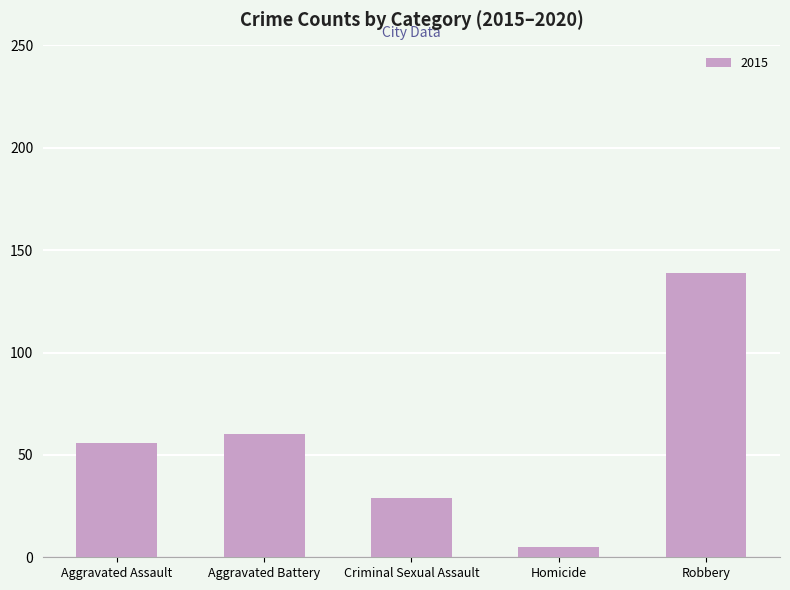

What is the difference between the second highest and second lowest values?

31